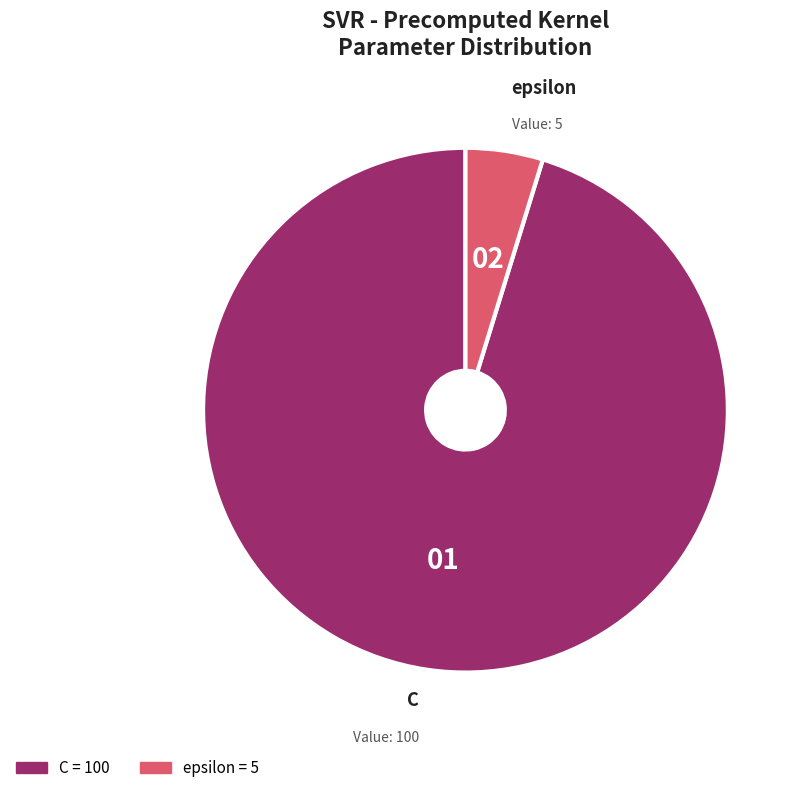

True or false: C accounts for 90% of the total.

False